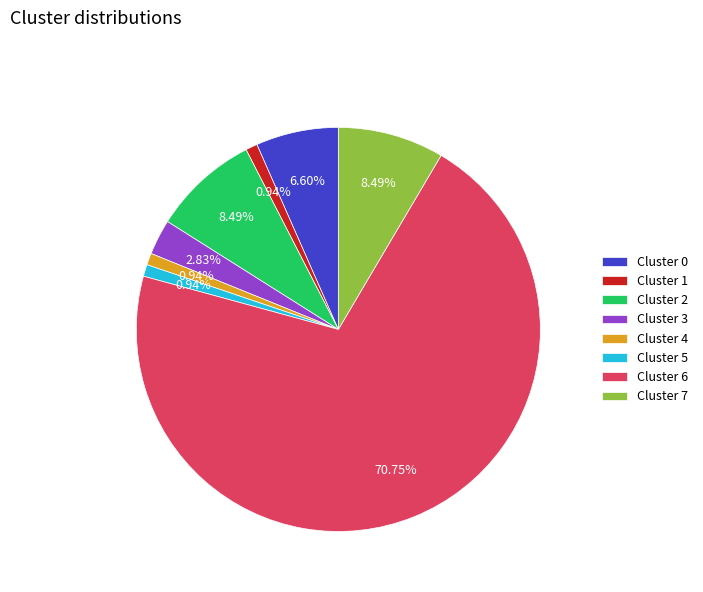

Between Cluster 5 and Cluster 7, which is larger?

Cluster 7